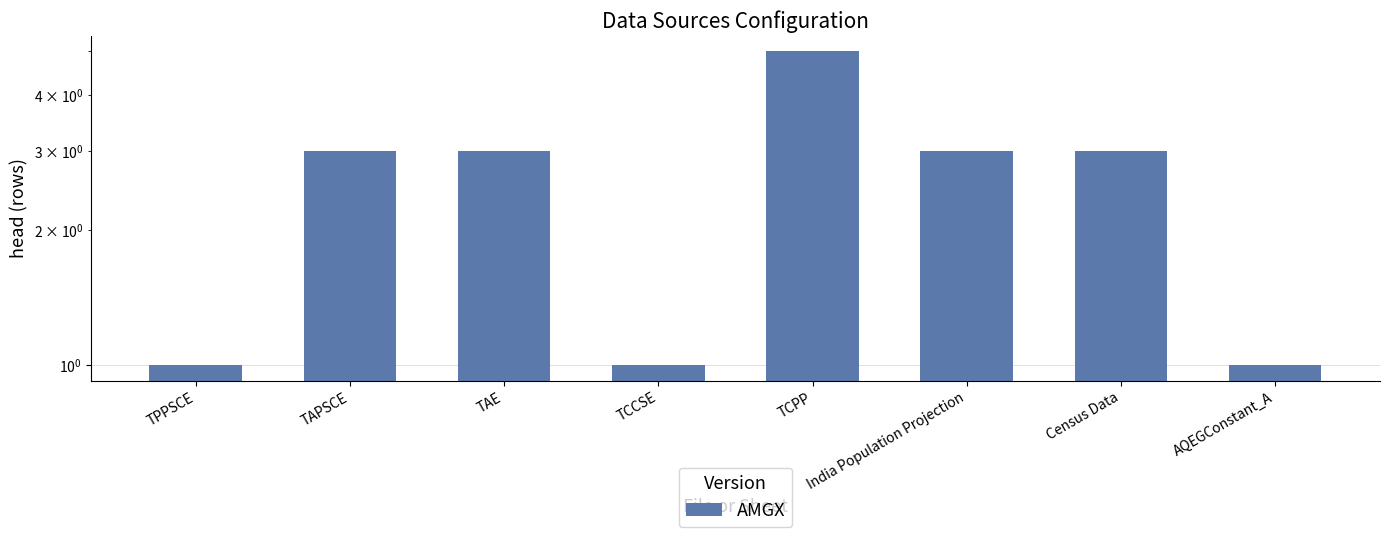

Does the chart contain stacked bars?

No